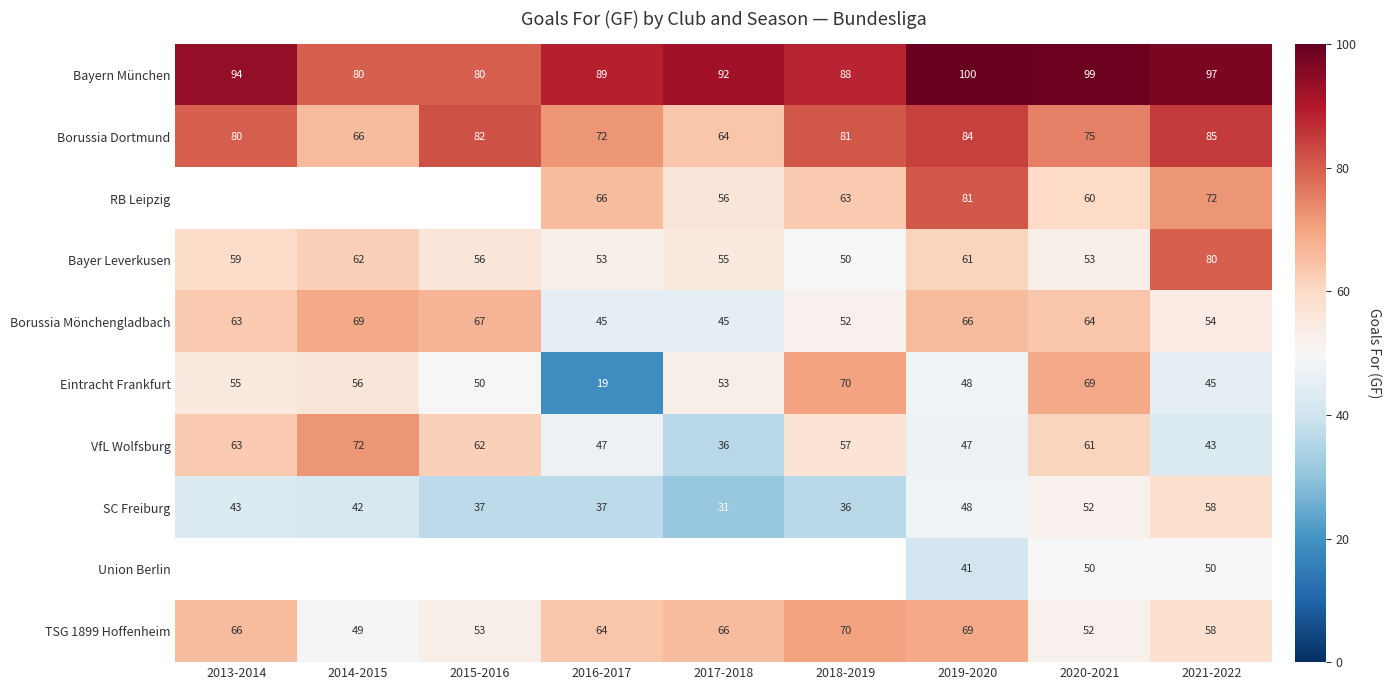

Which category has the lowest value in the Borussia Dortmund series?

2017-2018